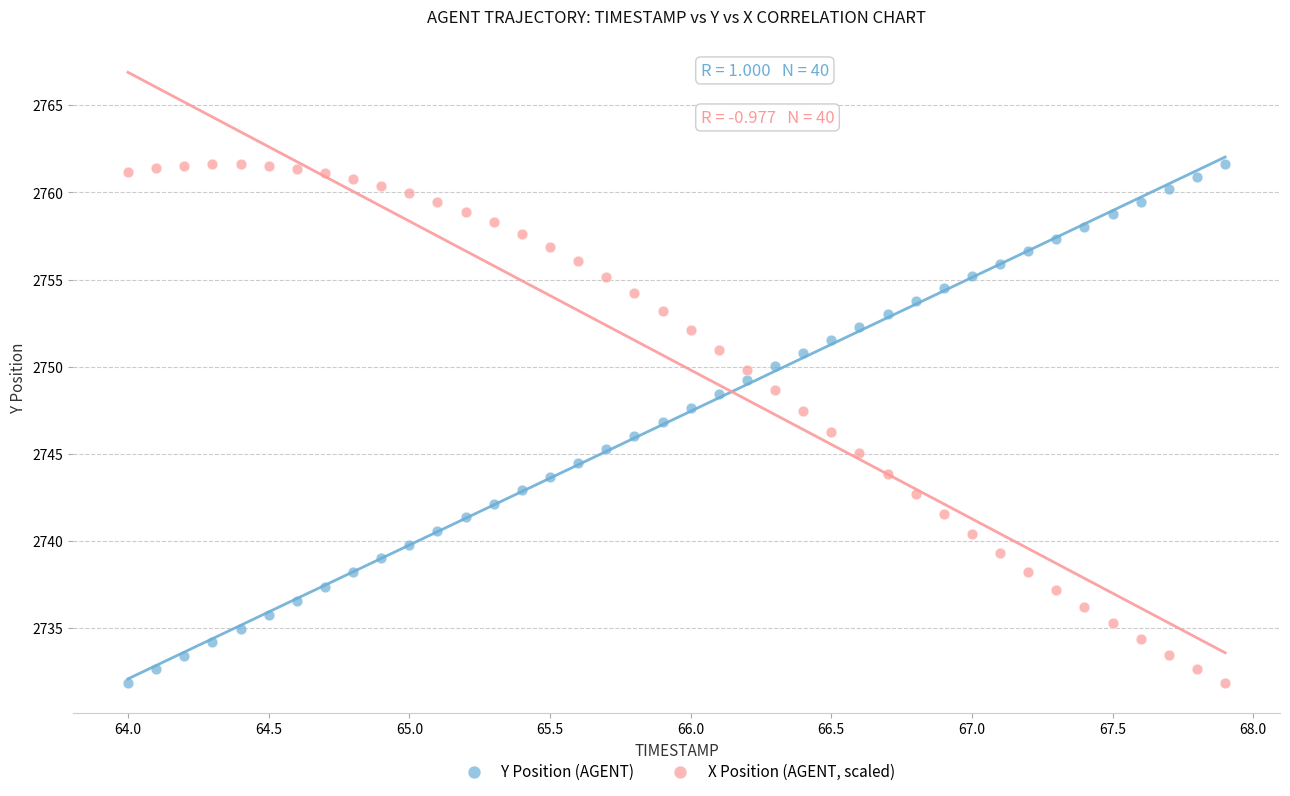

What is the X range (max minus min) for the scatter plot?

3.9